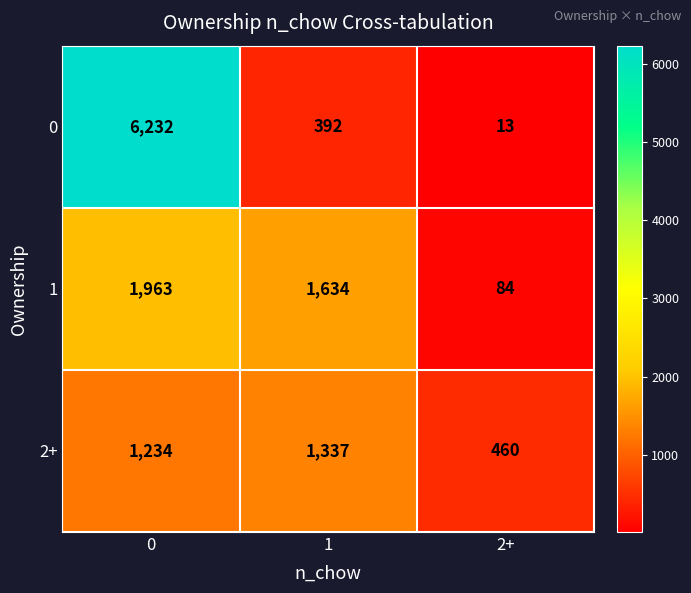

What is the average value of the 1 series?

1227